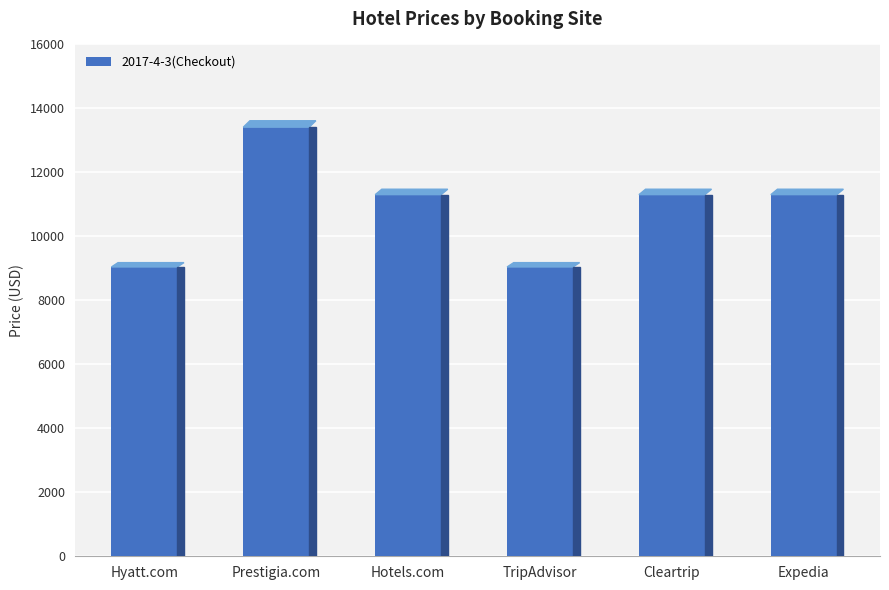

What is the approximate value at Hotels.com, to the nearest 100?

11300